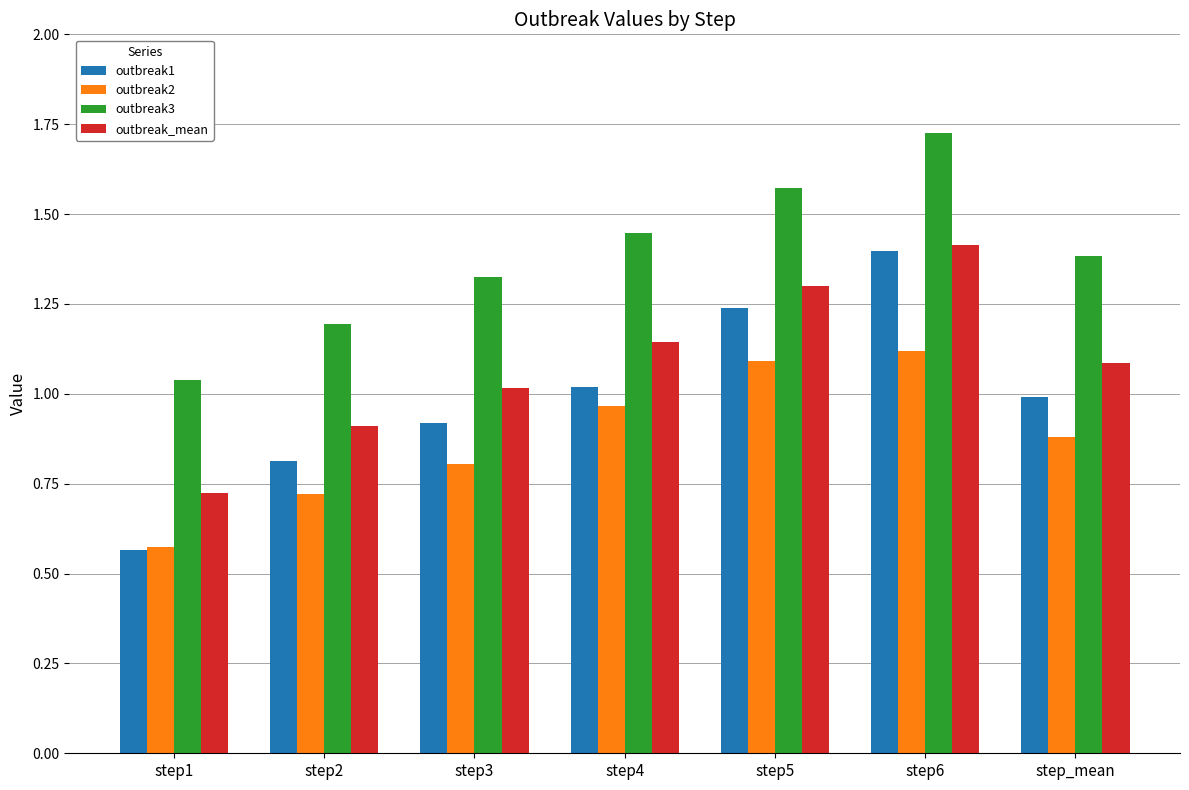

The outbreak_mean series shows 1.5 at step4. True or false?

False